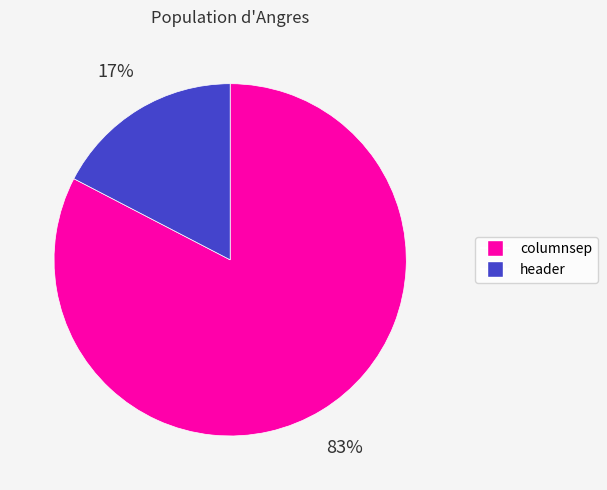

To the nearest percent, what is the average slice percentage?

50%